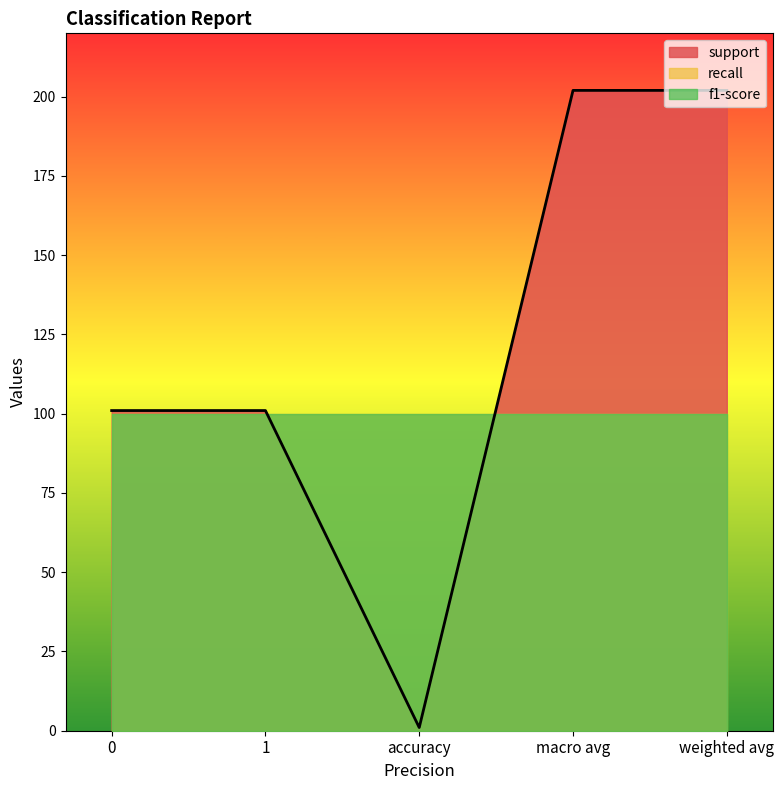

True or false: support and recall intersect in this chart.

False